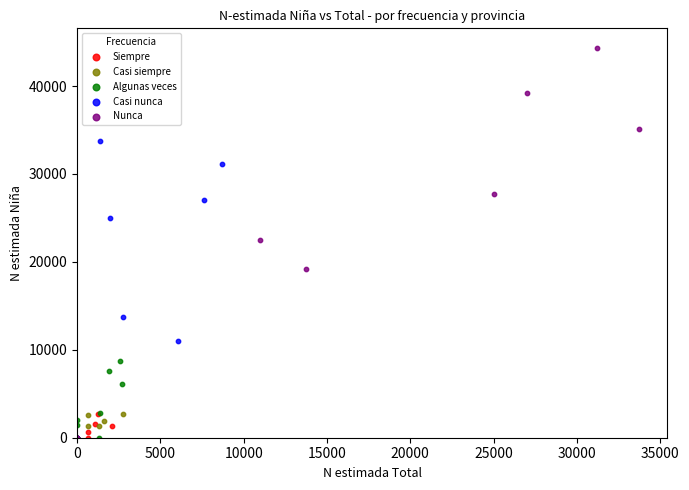

Which series reaches the maximum Y coordinate?

Nunca